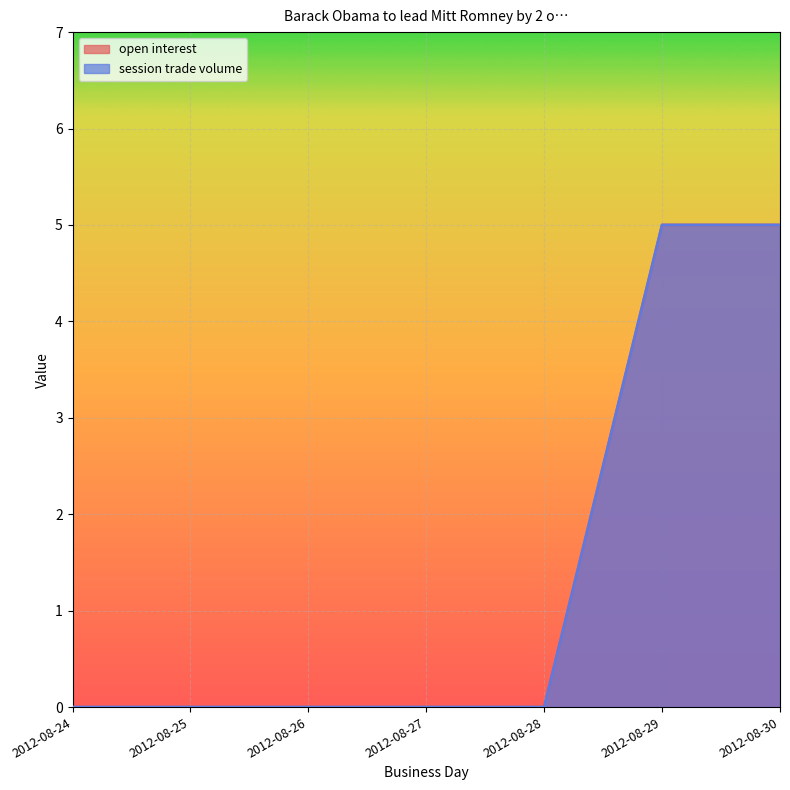

Rank the series by their maximum value, from highest to lowest.

open interest, session trade volume